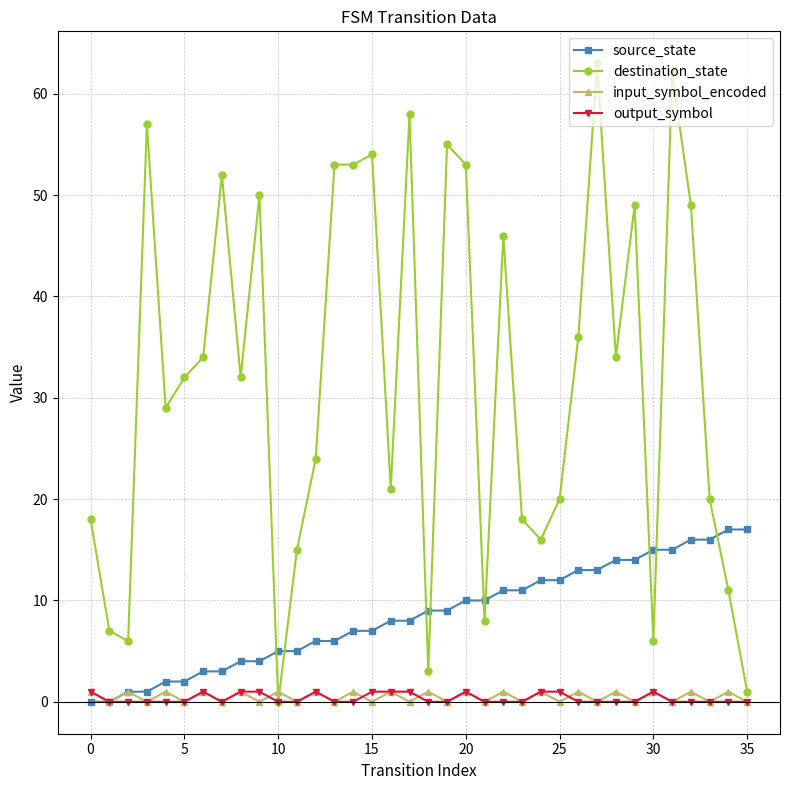

What is the greatest value displayed?

63